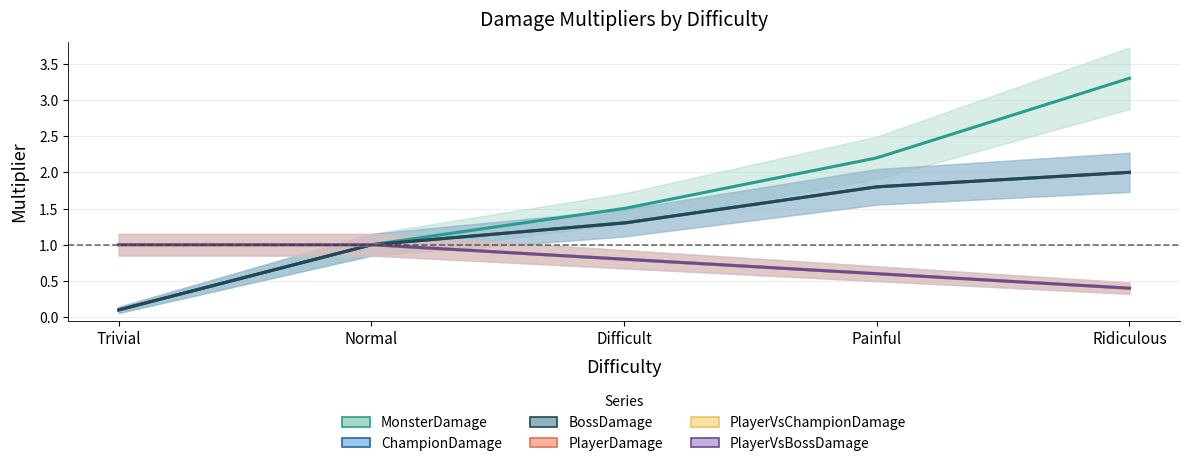

At which category does the chart reach its peak across all series?

Ridiculous